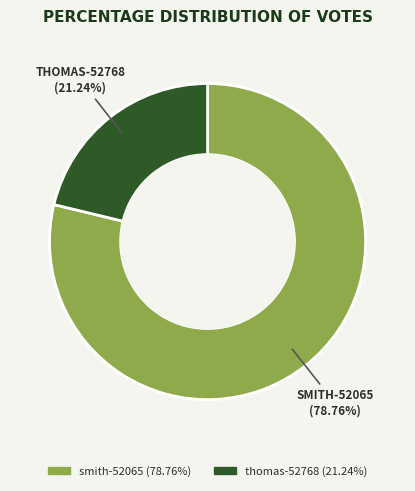

What is the smallest slice in the pie chart?

thomas-52768